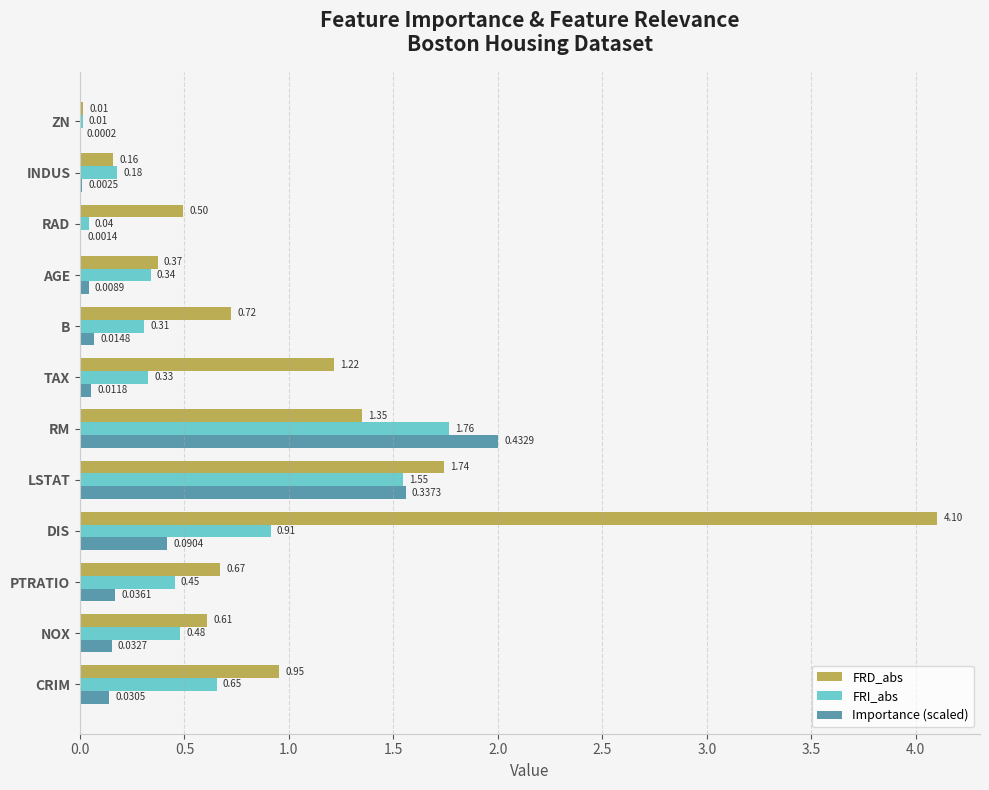

What is the sum of all Importance (scaled) values?

4.6